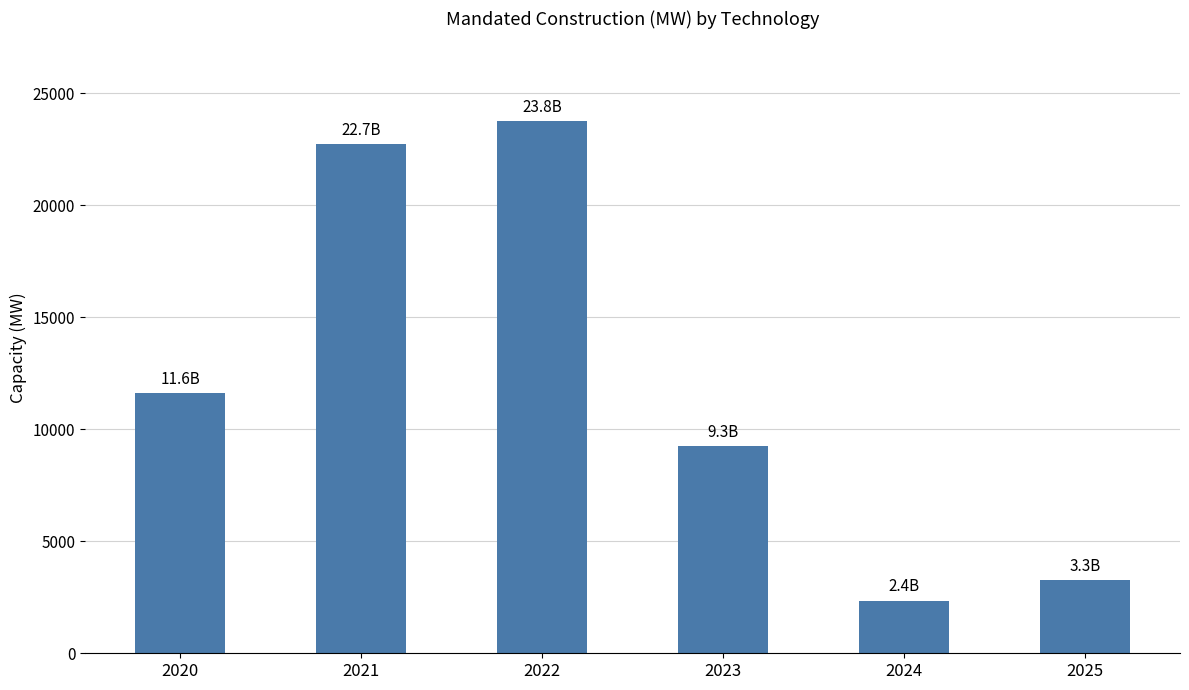

True or false: the data shows 2353.6 at 2024.

True